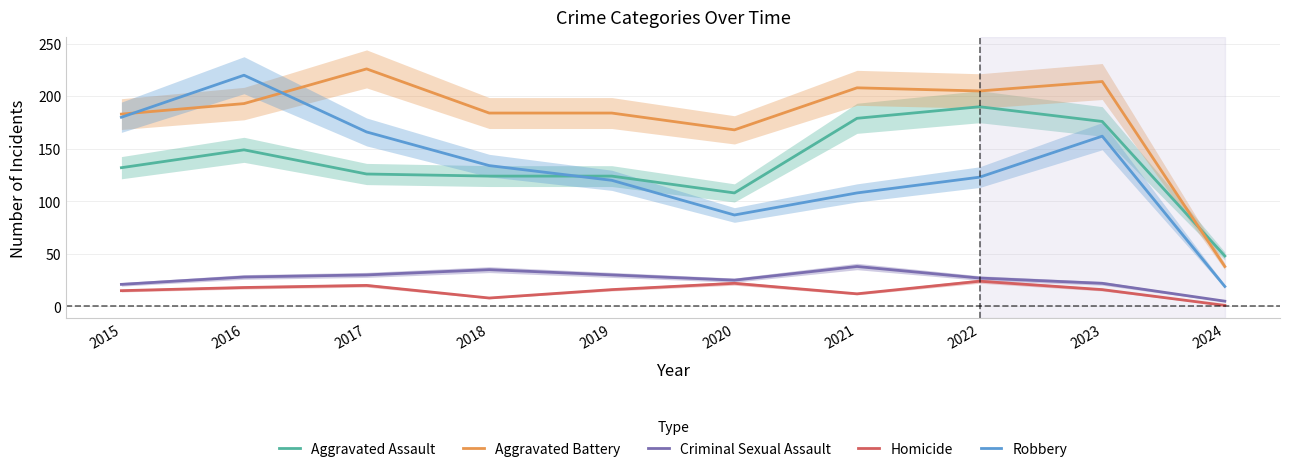

What is the value of the Homicide point at the 9th from the left?

16